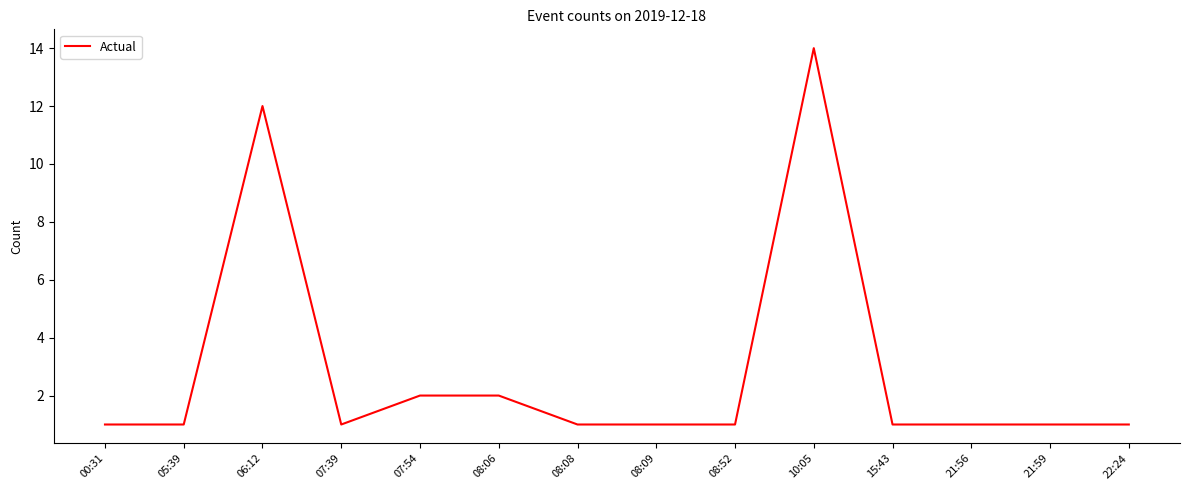

What is the approximate value at 07:54?

2